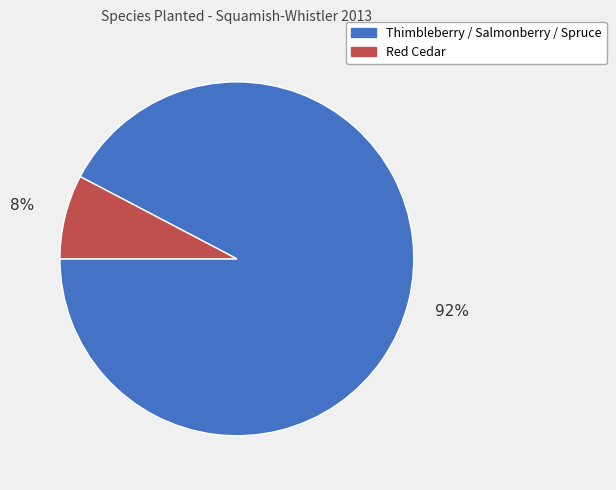

Is there any slice that represents more than half of the pie?

Yes